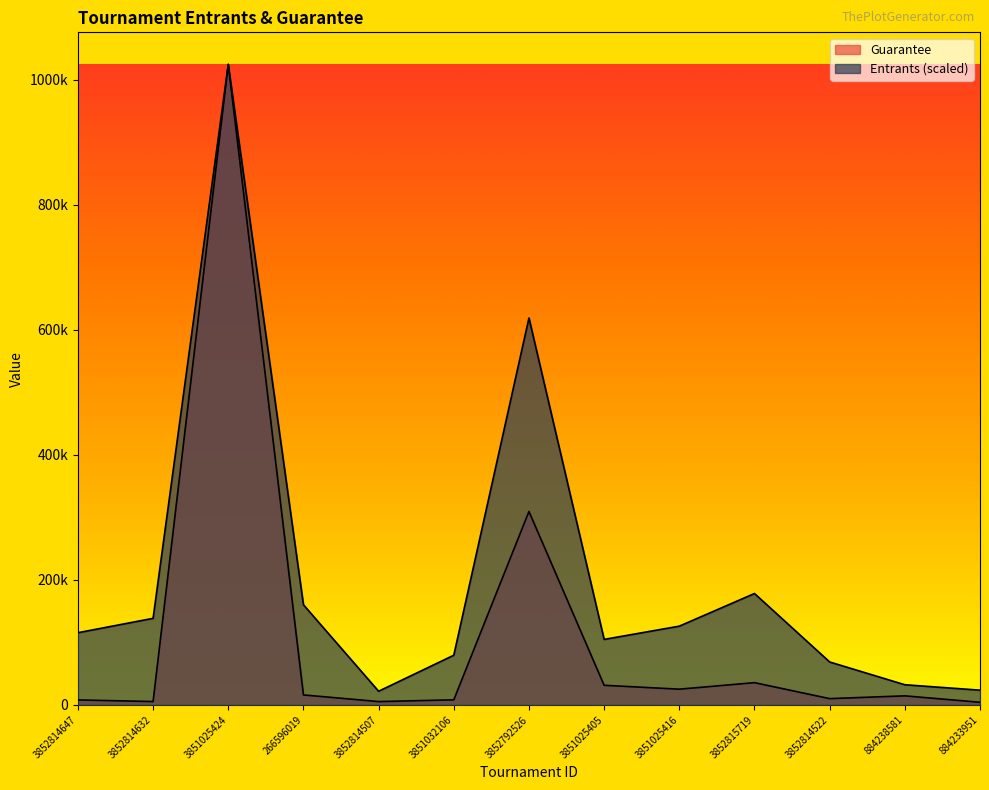

Rank the series by their average value, from highest to lowest.

Entrants, Guarantee